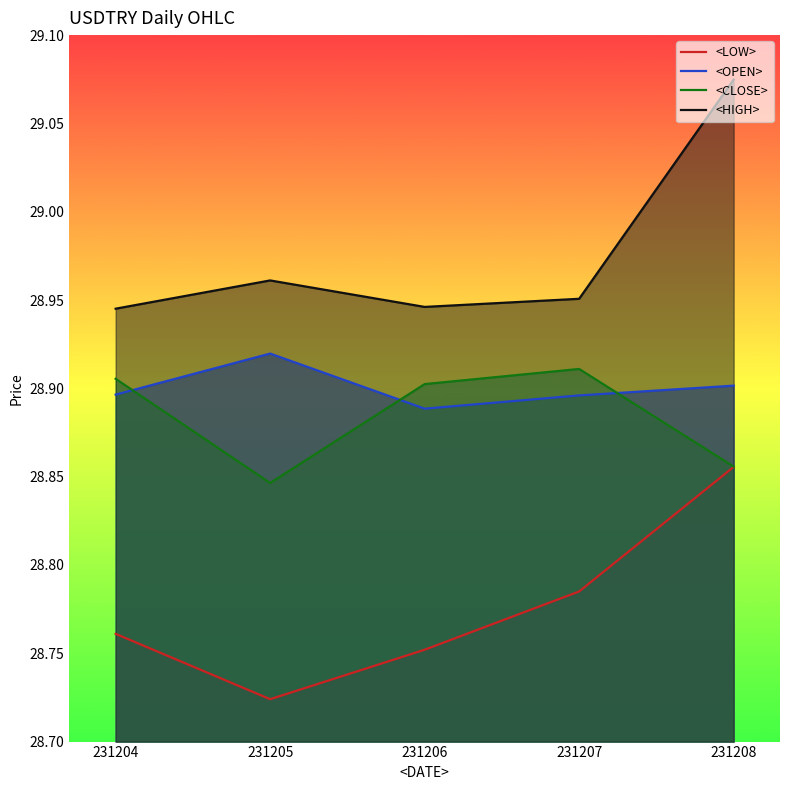

How many categories are shown in the chart?

5